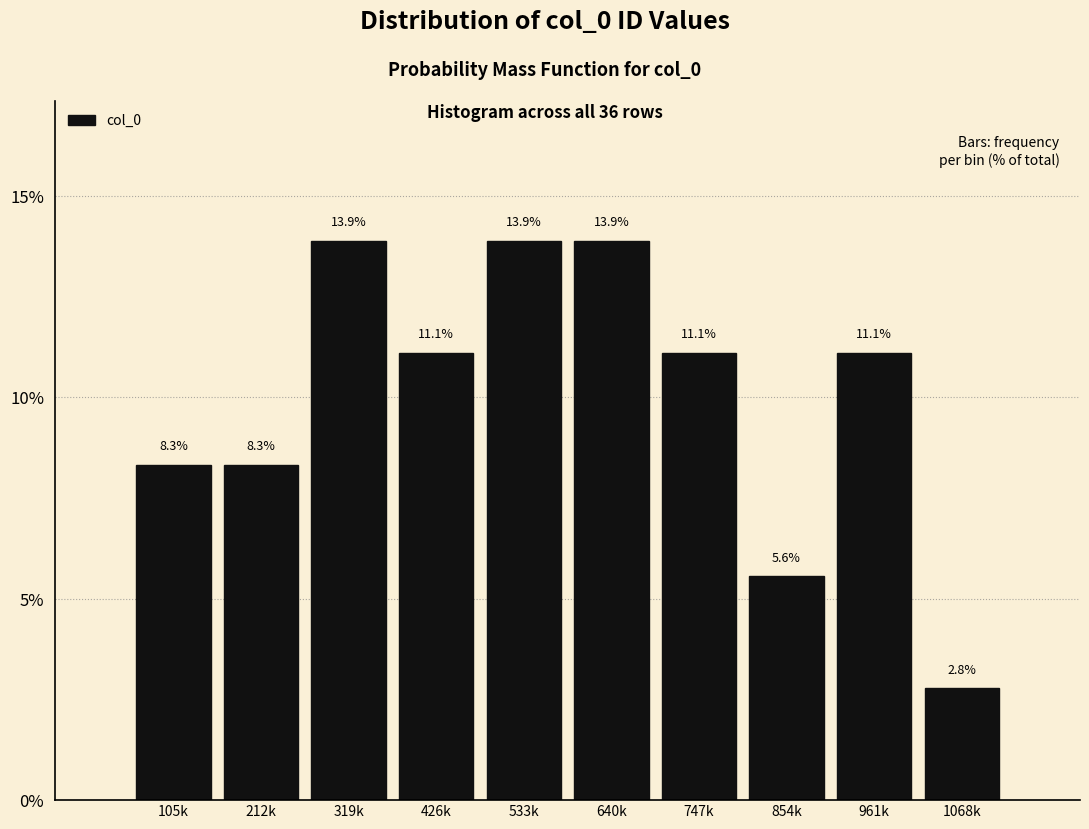

Reading left to right, list all the values displayed in this chart.

105k=8.3	212k=8.3	319k=13.9	426k=11.1	533k=13.9	640k=13.9	747k=11.1	854k=5.6	961k=11.1	1068k=2.8